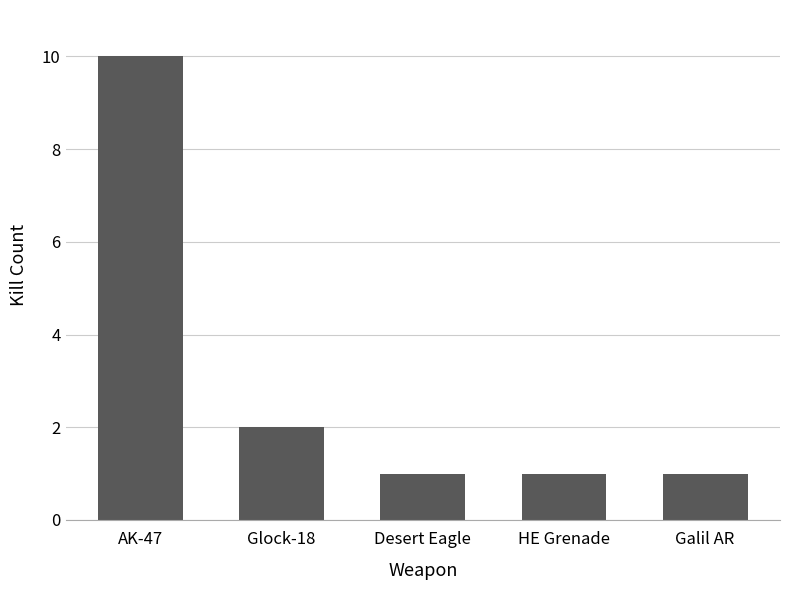

Count the number of data series in this chart.

1